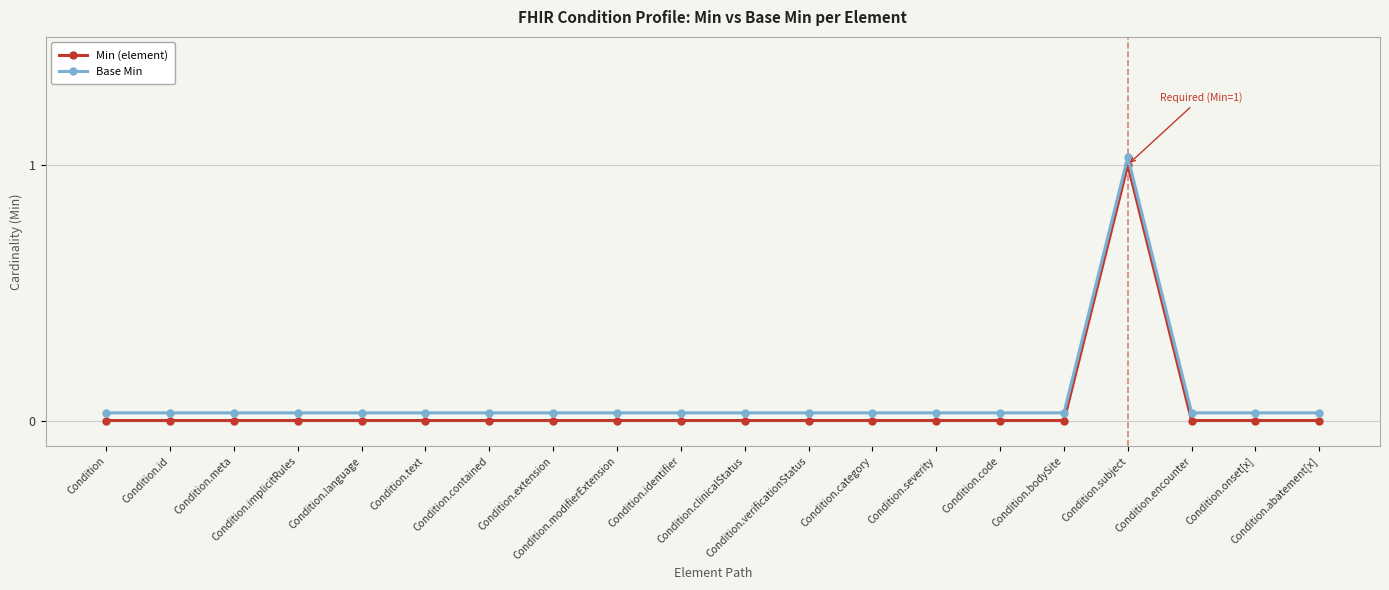

What is the sum of all Base Min values?

1.6